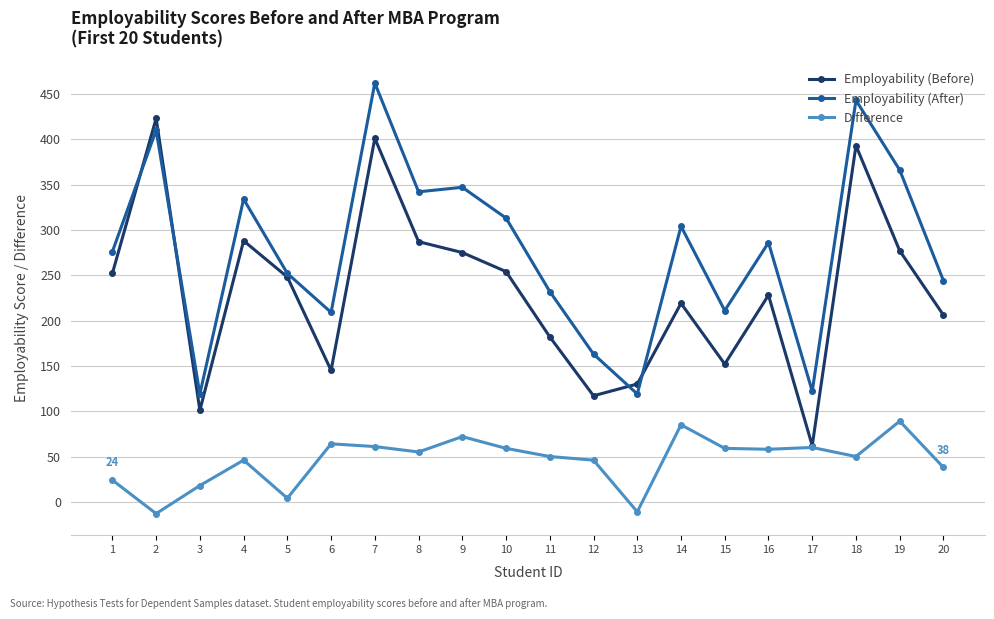

At which category is the sum across all series the highest?

7